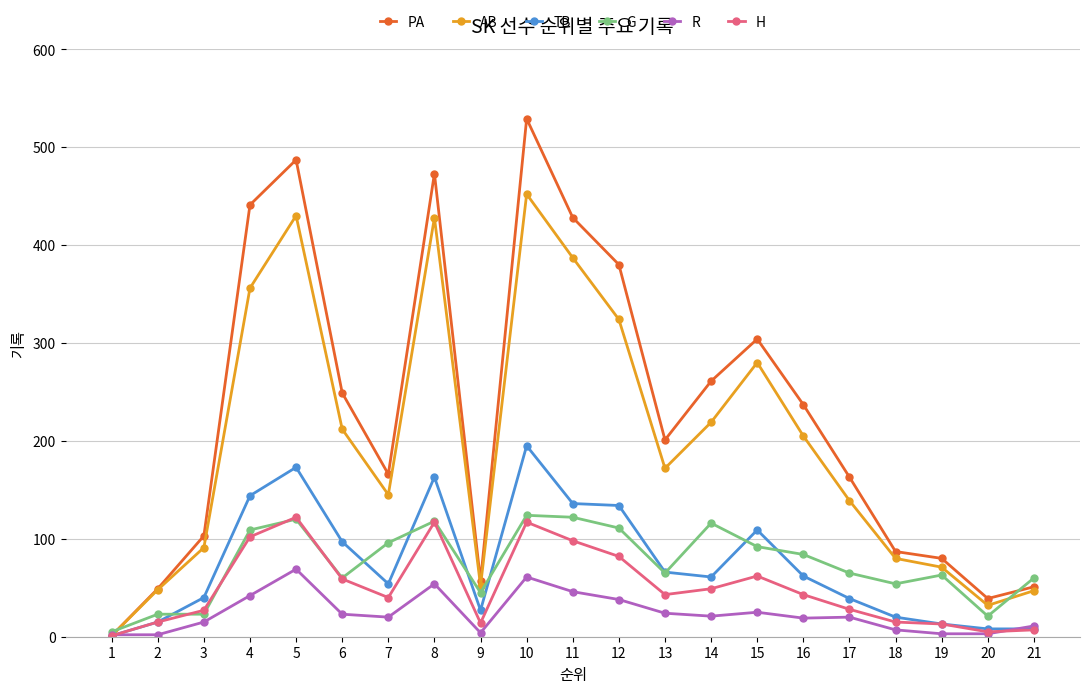

How many interior local peaks does the AB series have?

4